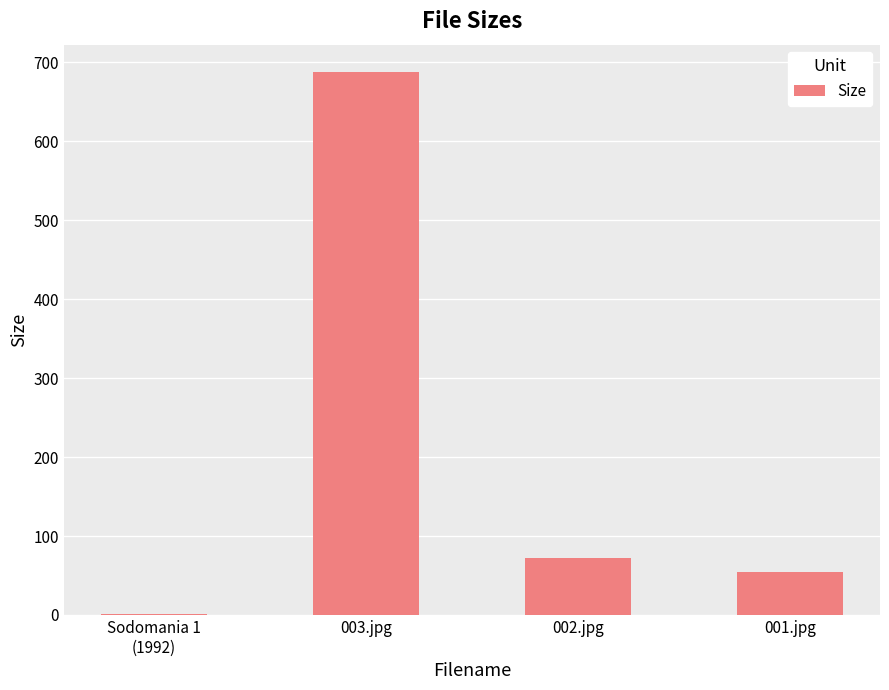

At which category does the chart reach its peak across all series?

003.jpg